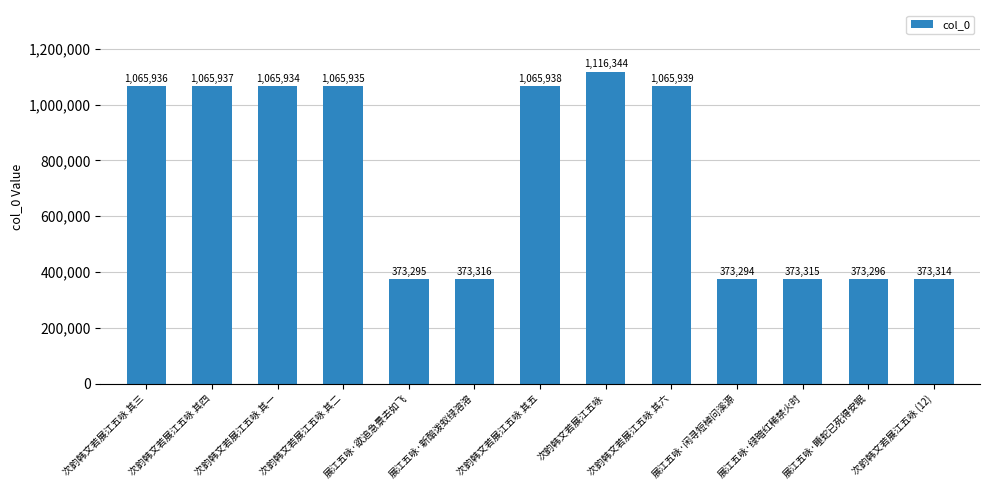

What is the sum of all values?

9751793